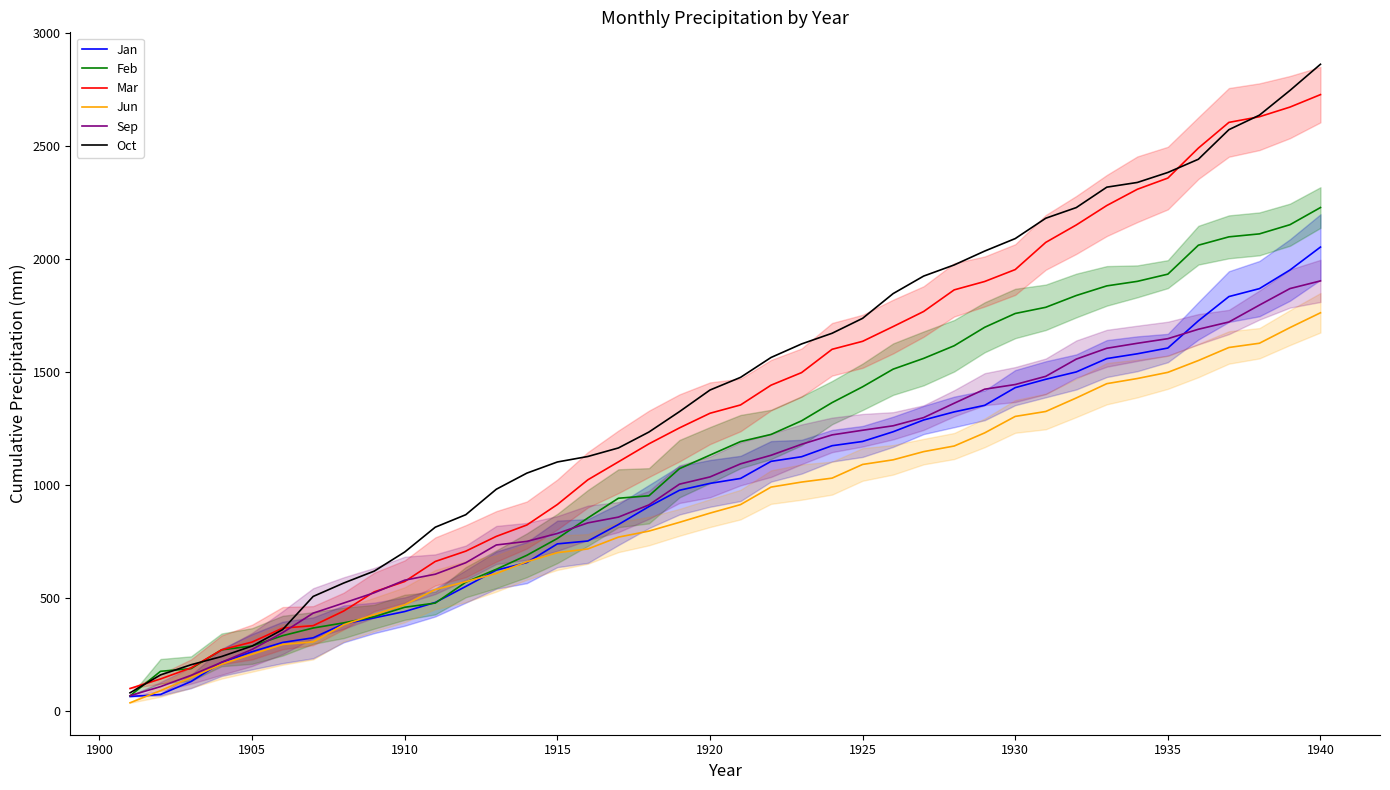

Is it true that Feb equals 1784.5 at 1920?

False